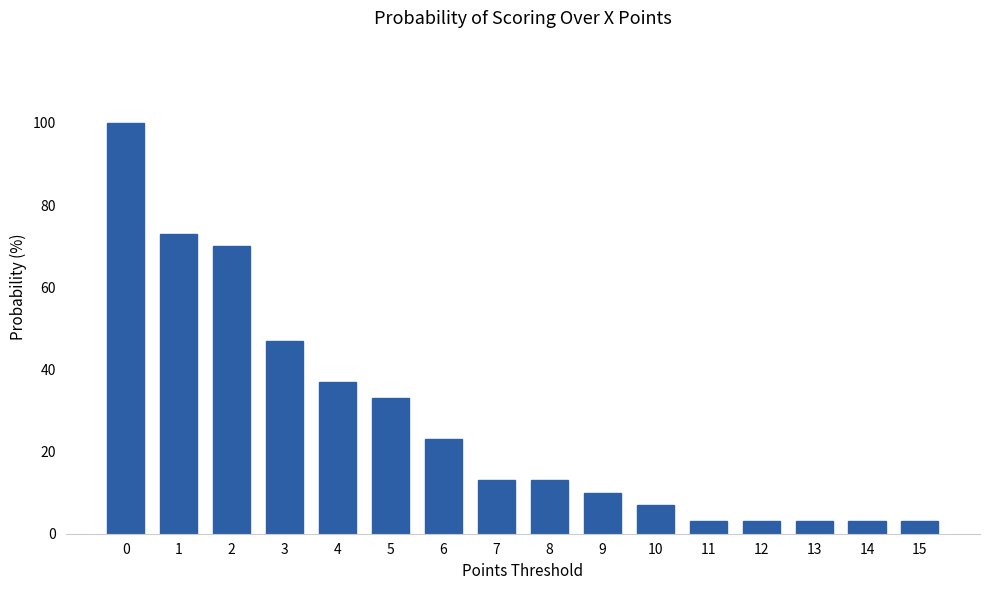

Is it true that the value at 13 is 3?

True